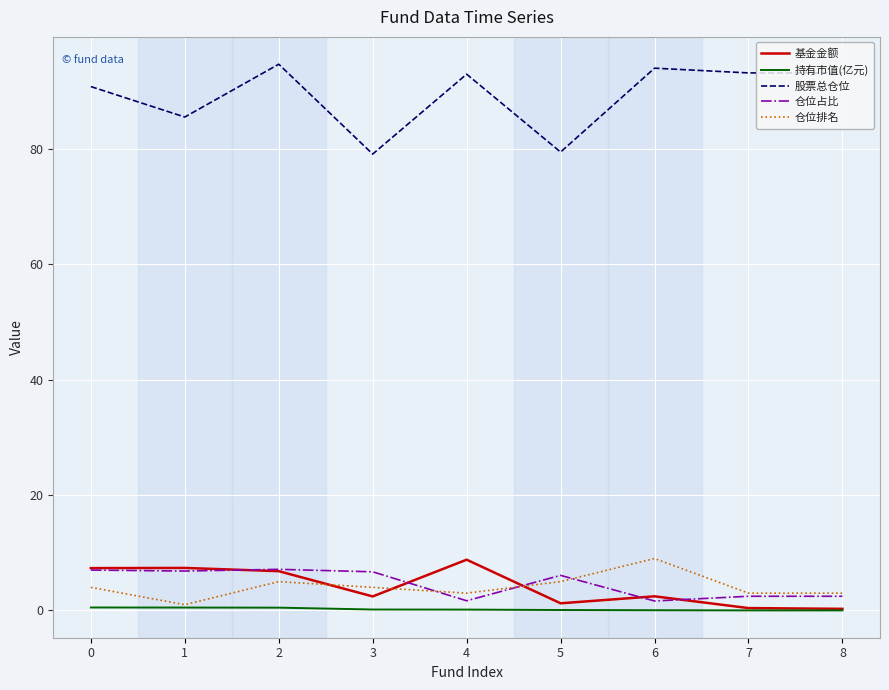

At which category is the sum across all series the highest?

2